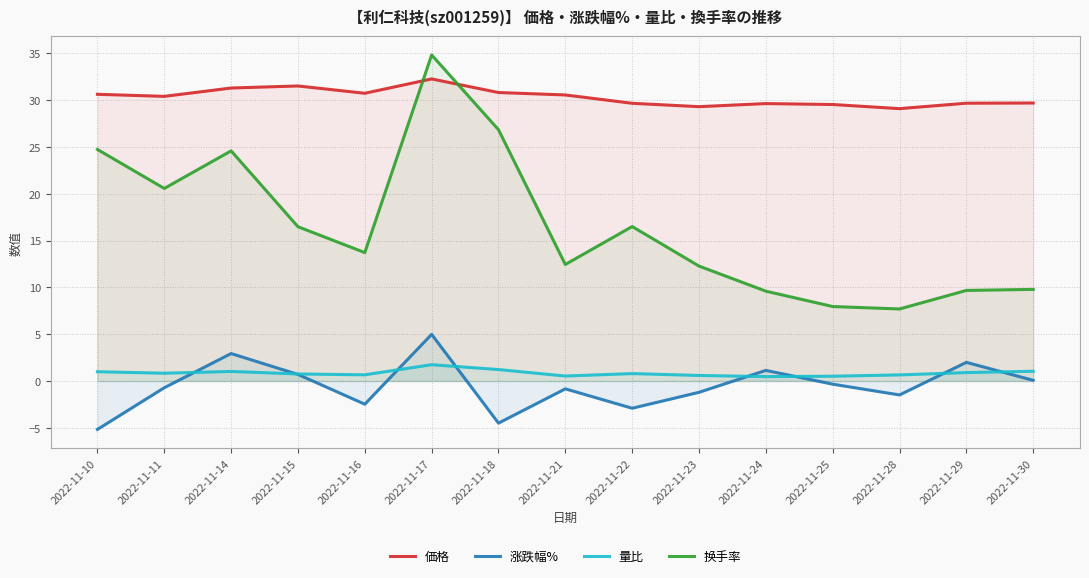

What is the sum of all 涨跌幅% values?

-7.9